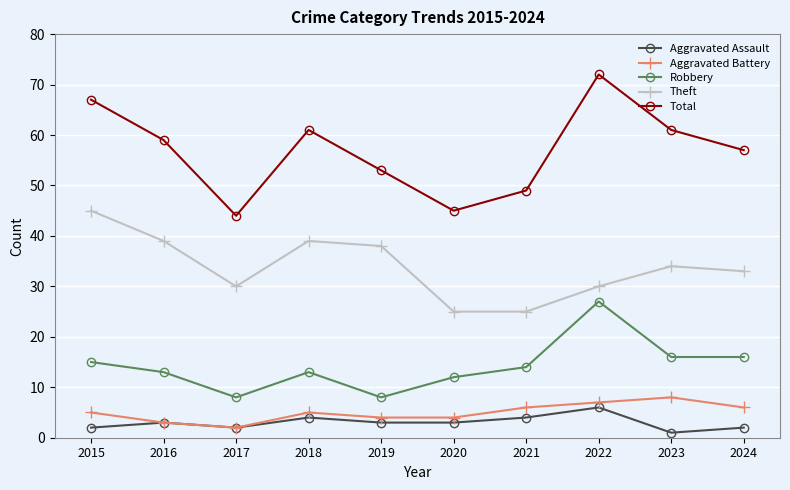

What is the average value of the Total series?

57